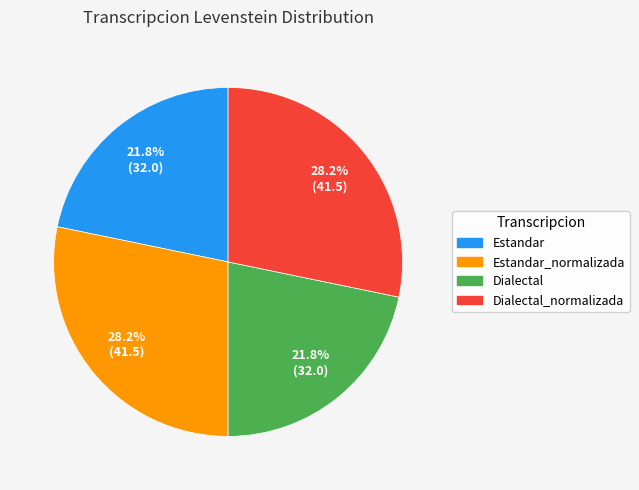

Is there a majority slice in this chart?

No